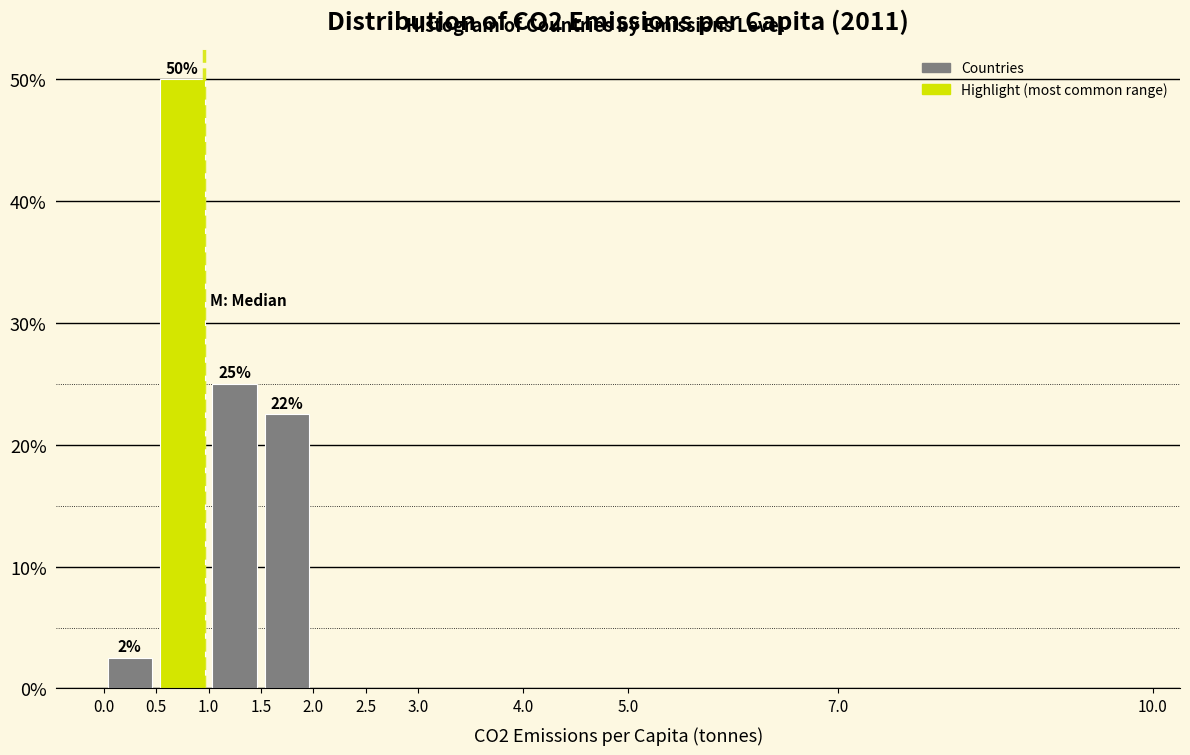

Over which range of the x-axis is the bar tallest?

0.5 to 1.0